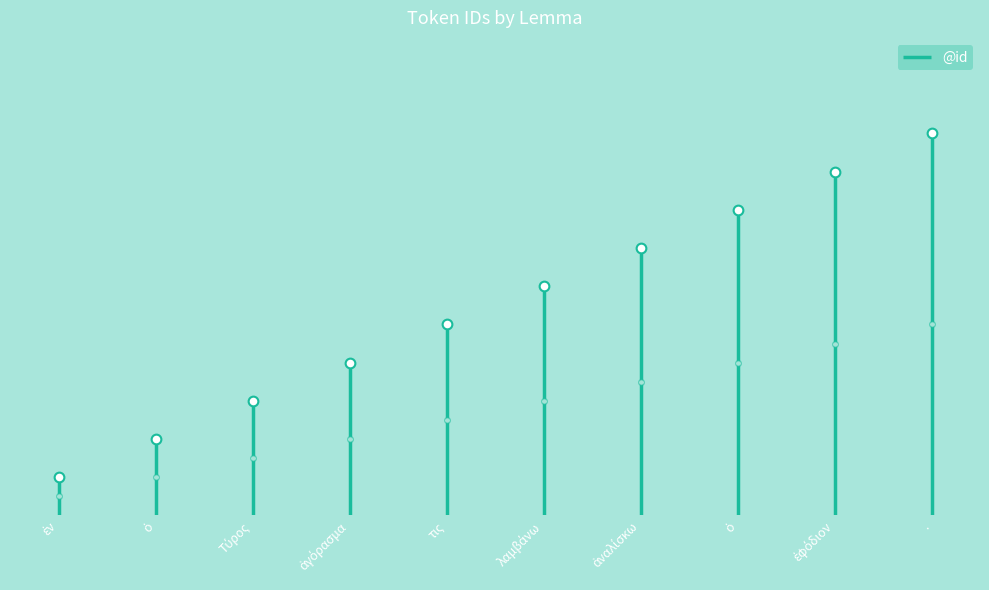

What is the approximate value at ἐφόδιον?

9